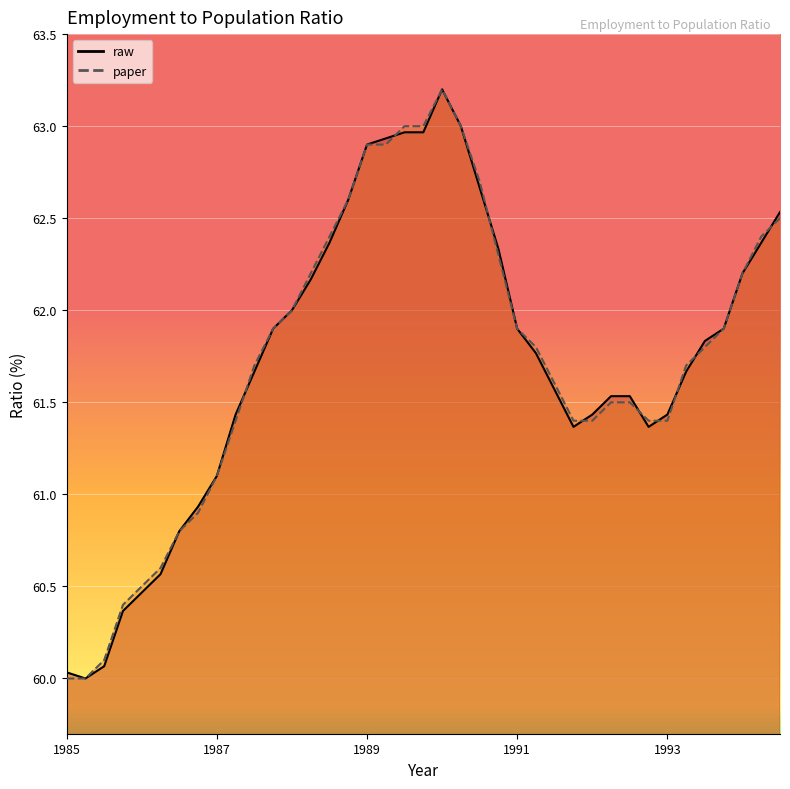

What is the average value of the raw series?

61.7